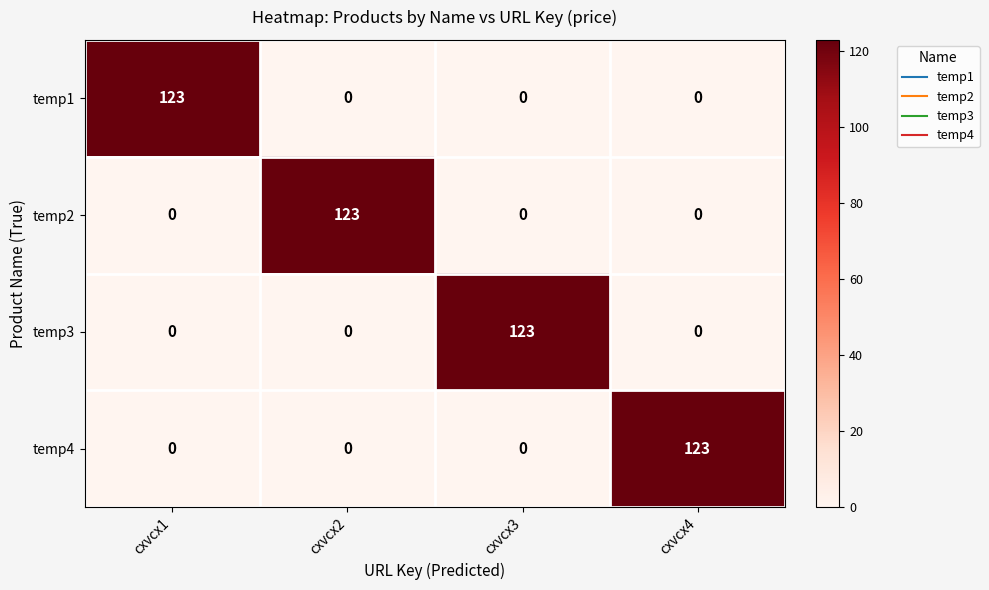

What is the total value across all series at cxvcx4?

123